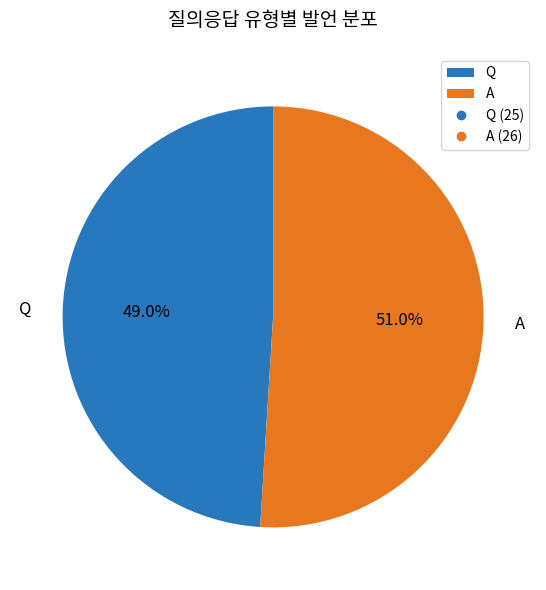

Do A and Q together represent more than half of the pie?

Yes